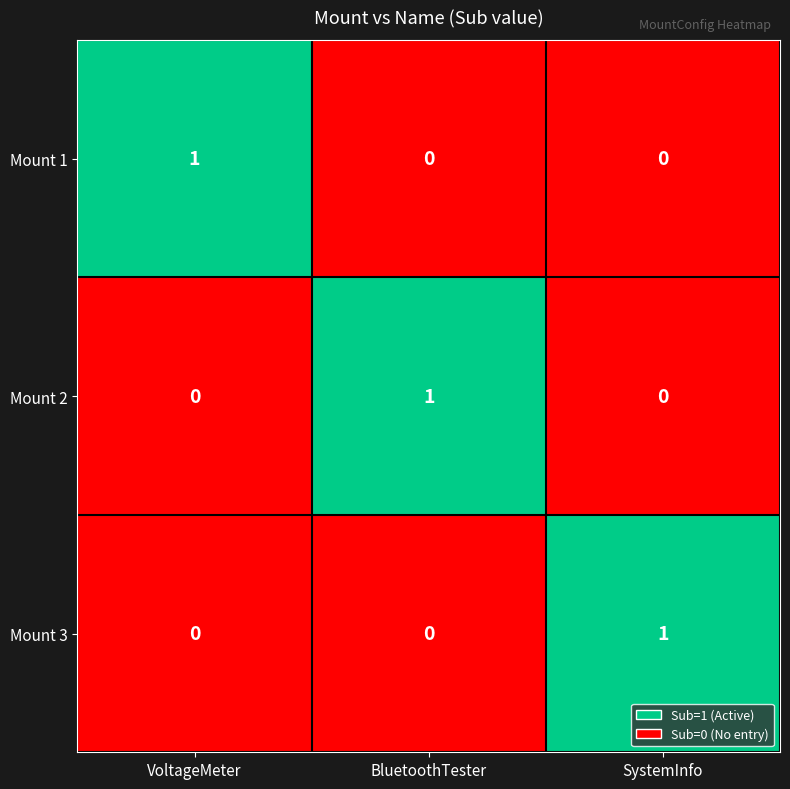

Is it true that Mount 1 equals 1 at BluetoothTester?

False